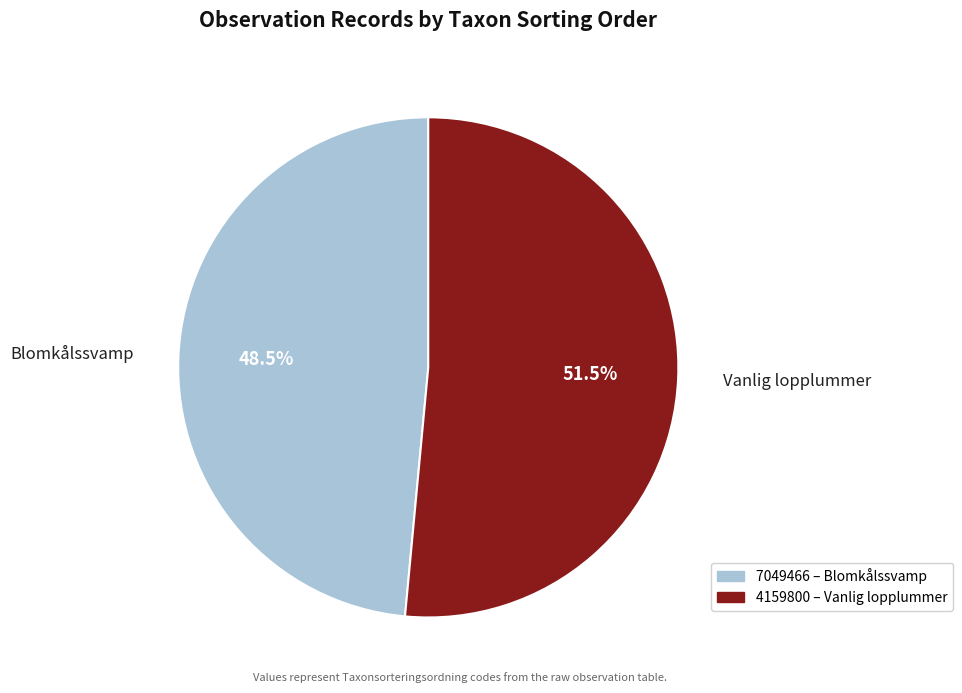

What percentage do 7049466 and 4159800 together represent?

100.0%